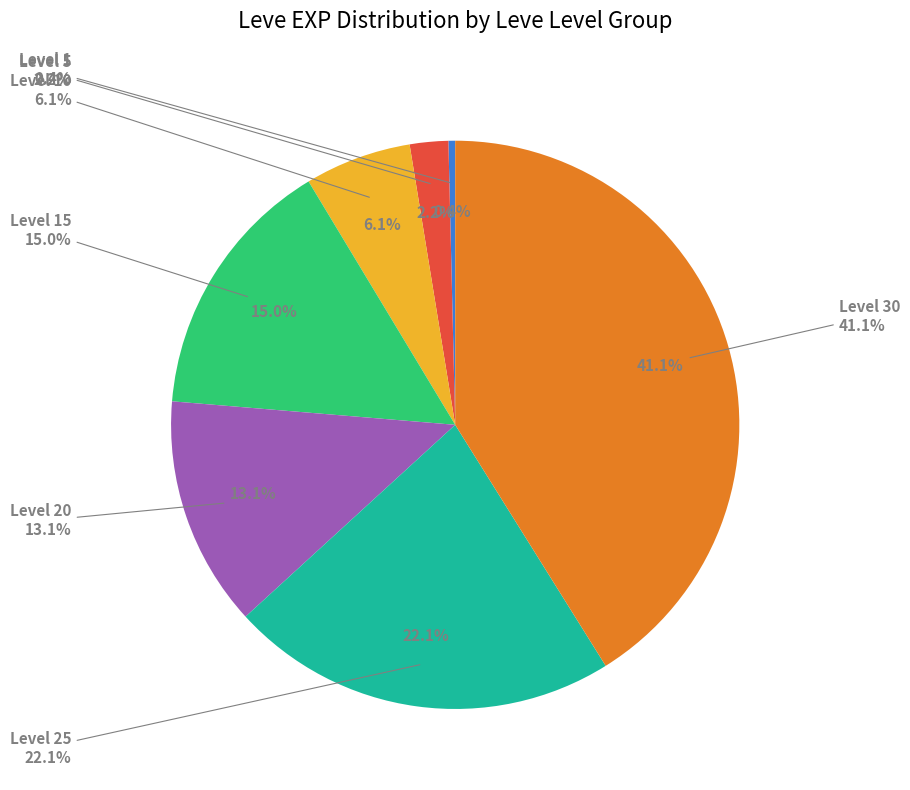

What percentage is the Level 20 slice, to the nearest percent?

13%